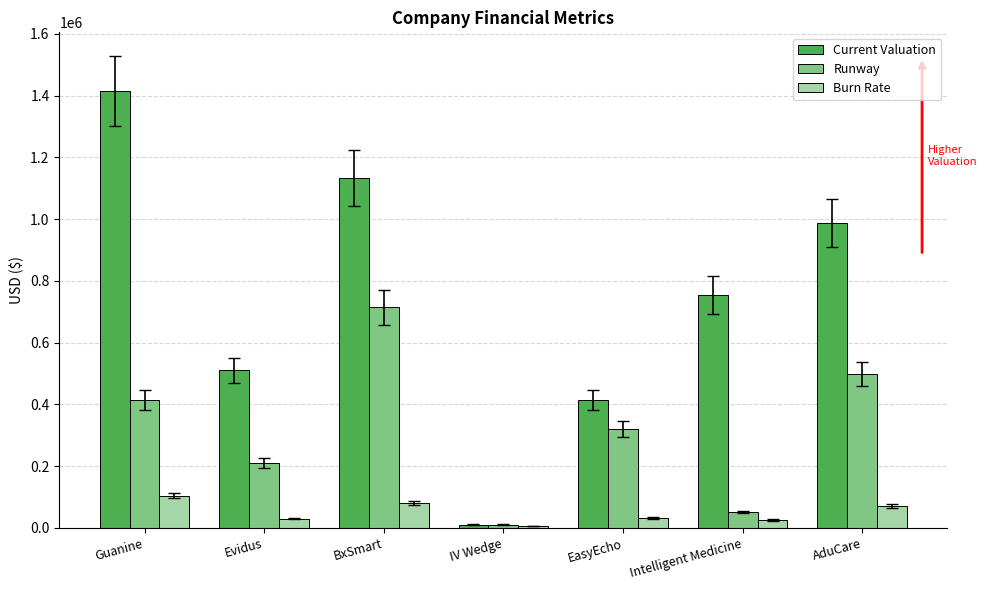

How many bars are there in each group?

3